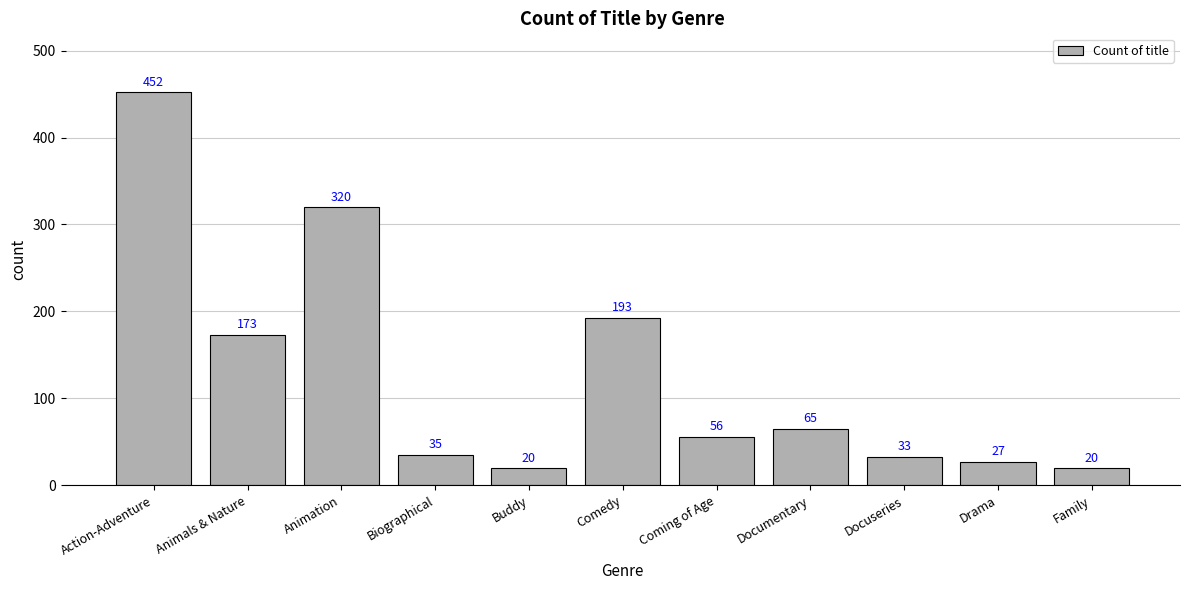

What position from the left is Comedy?

6